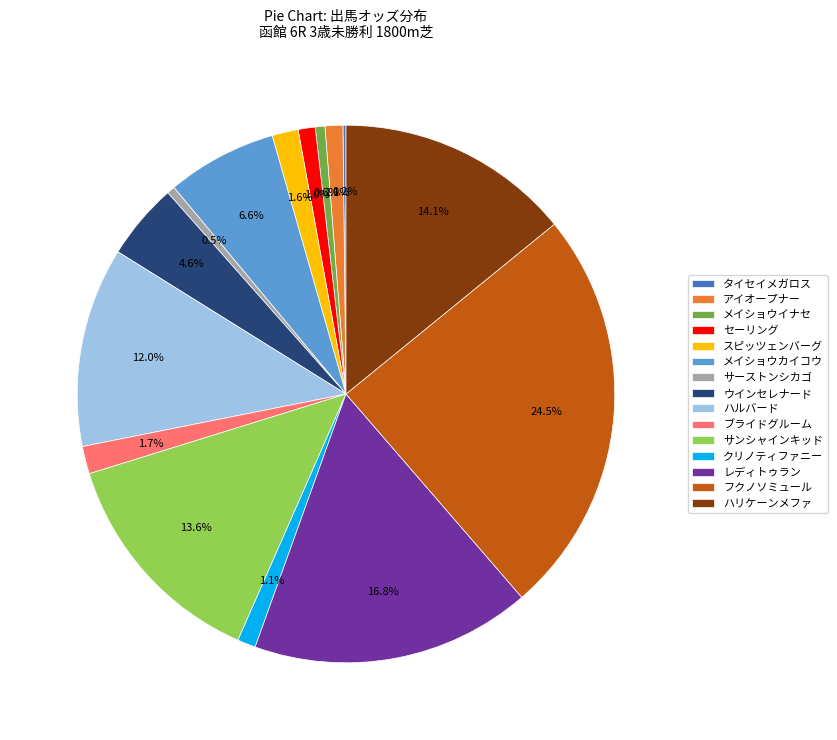

What is the total percentage of クリノティファニー and ウインセレナード?

5.7%